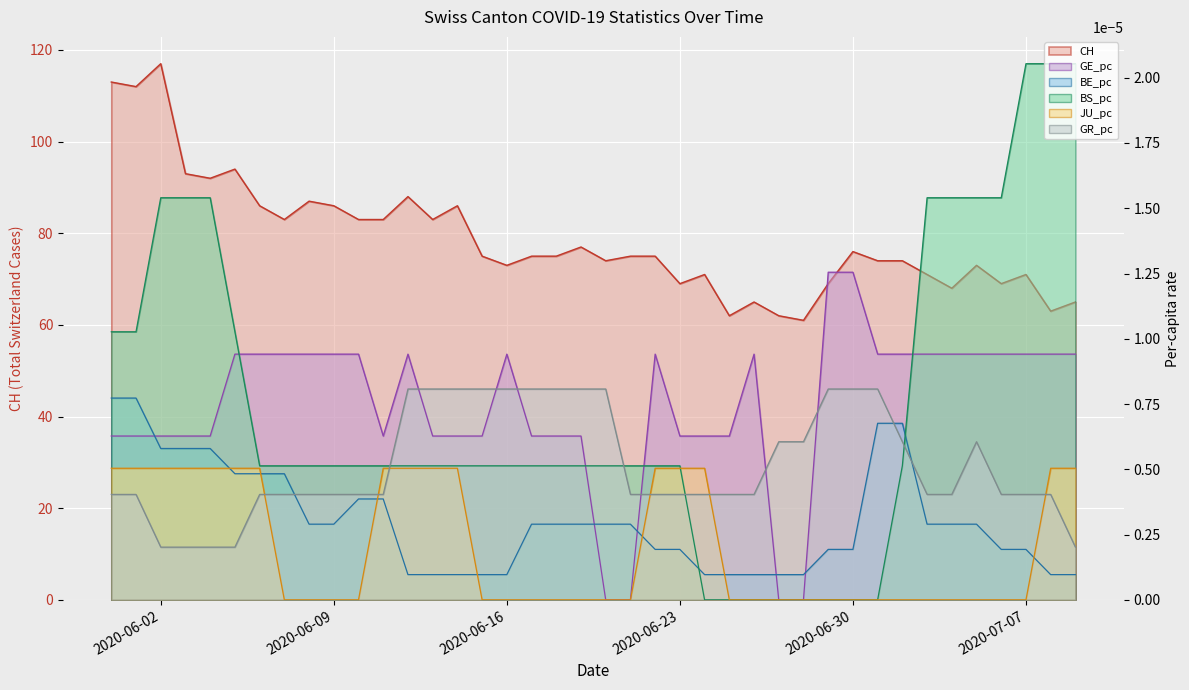

Which series ends up on top after the final intersection of GE_pc and GR_pc?

GE_pc